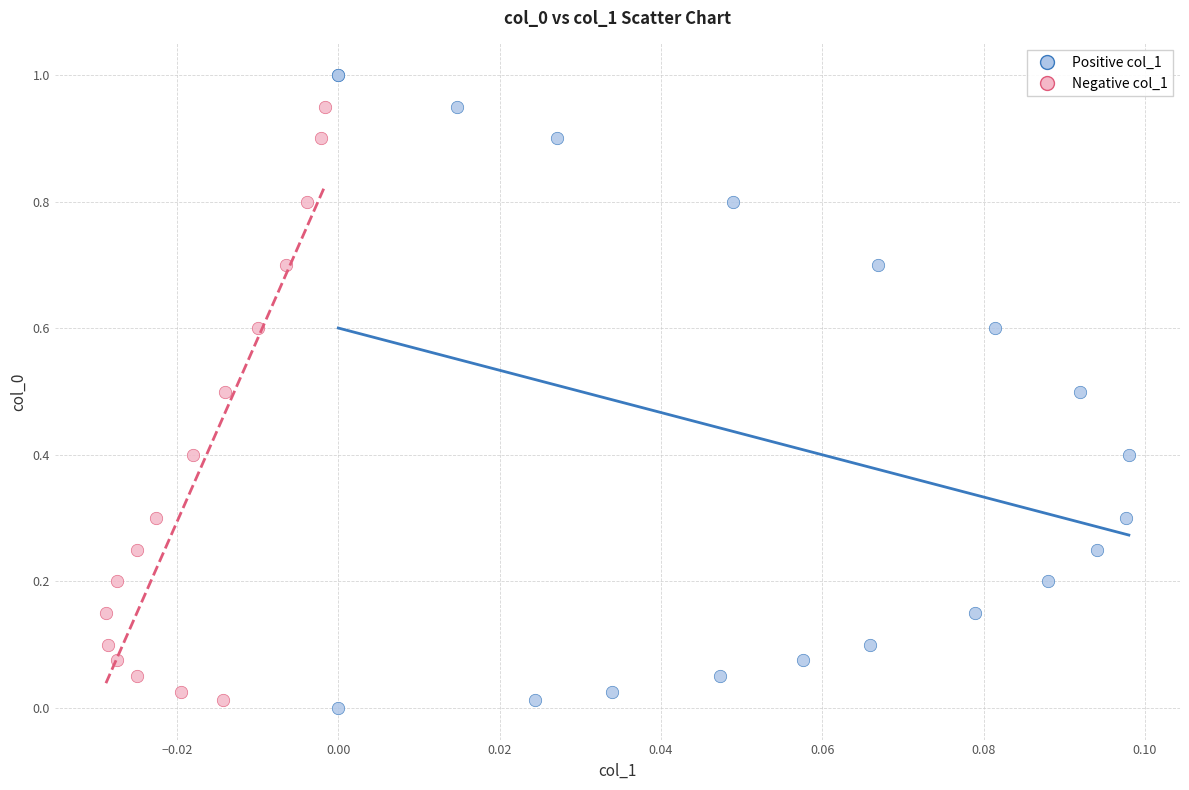

What are all the series names shown in the legend?

Positive col_1, Negative col_1